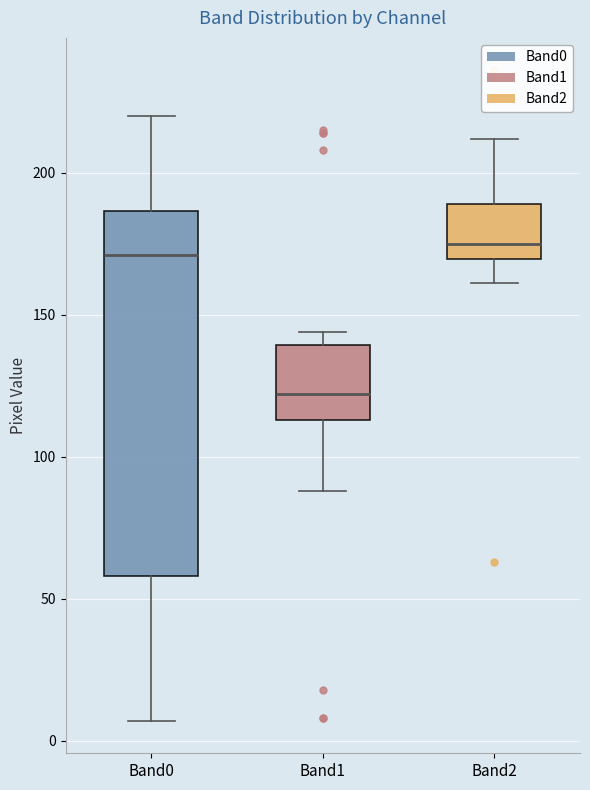

Which box is the tallest, from its lower edge to its upper edge?

Band0